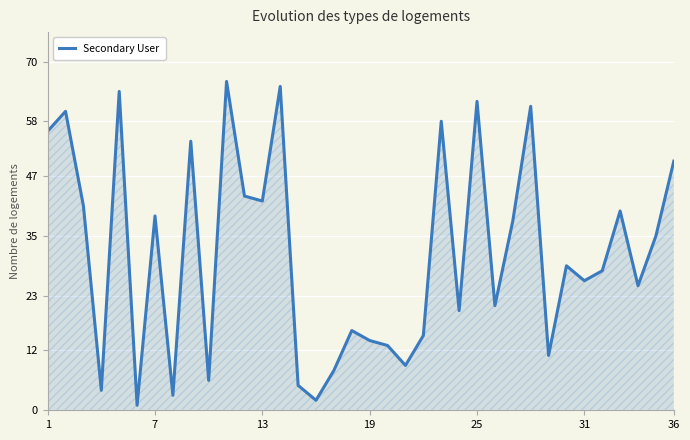

What is the greatest value displayed?

66